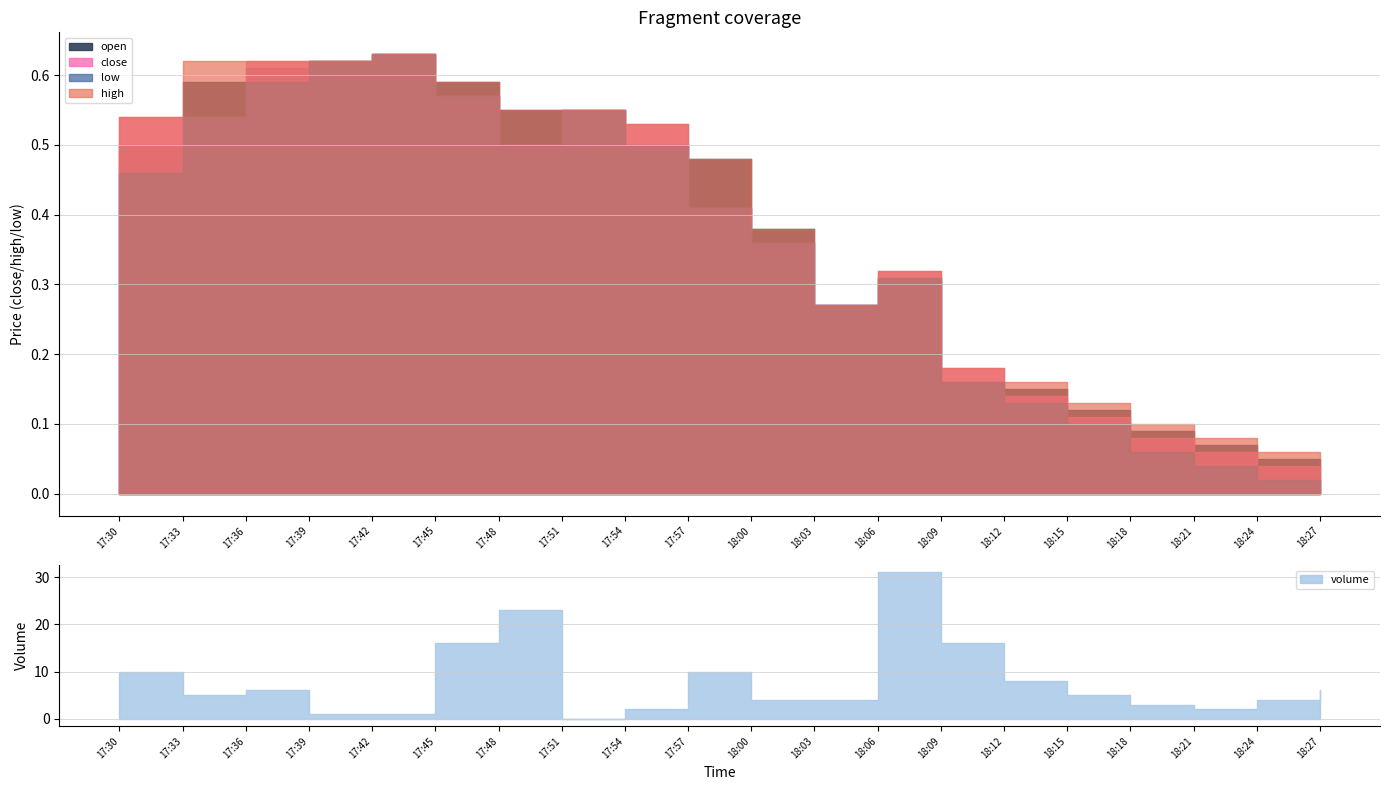

True or false: close and low intersect in this chart.

False